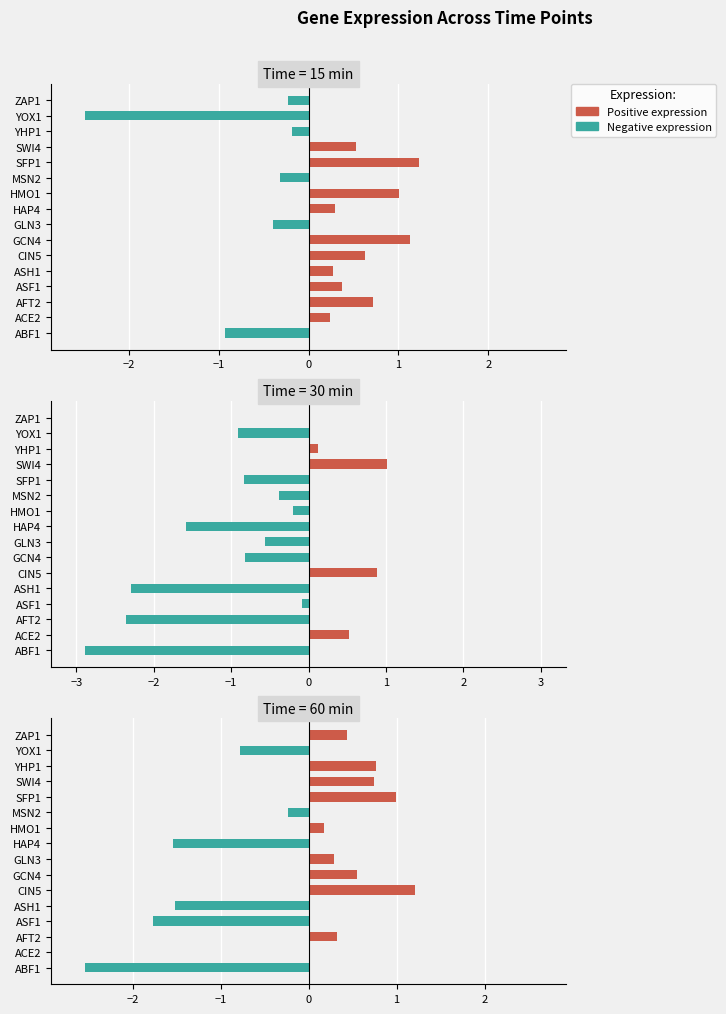

The Positive series shows 0.0 at ACE2. True or false?

True